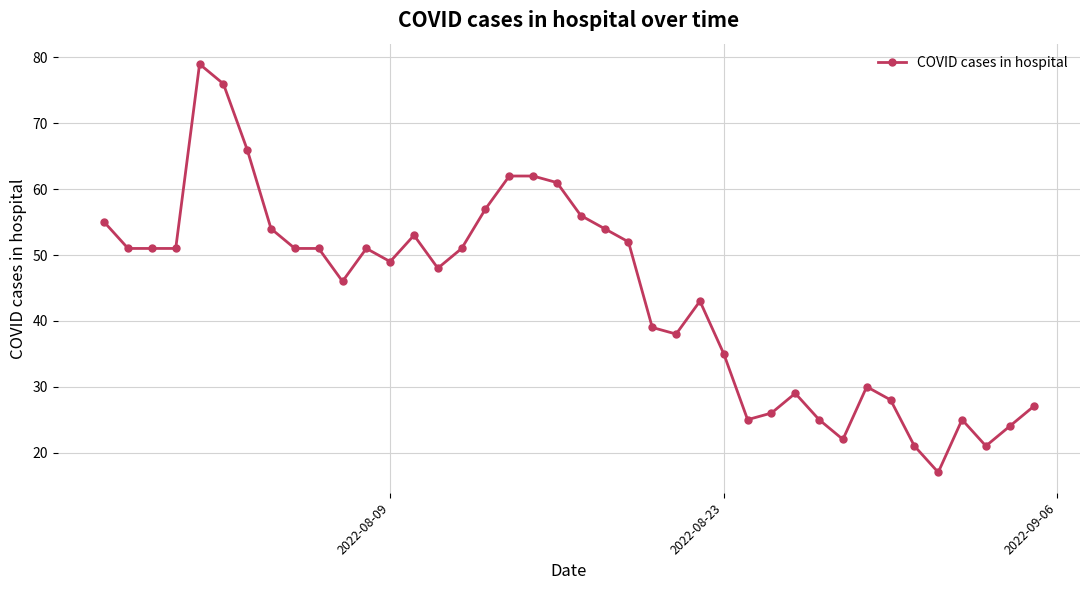

What is the difference between the maximum and minimum values?

62